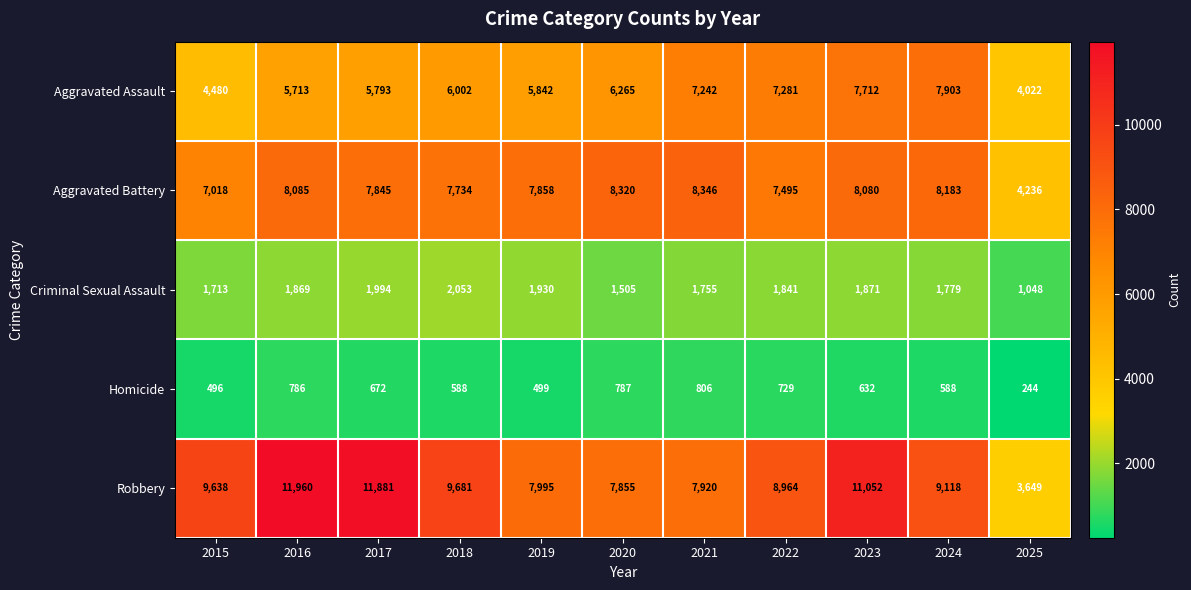

What is the spread (max minus min) of values at 2022?

8235